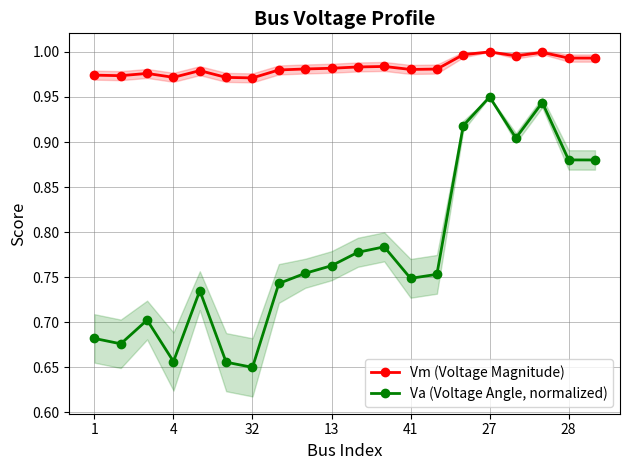

What value does the Va (Voltage Angle, normalized) series have at 16?

0.9